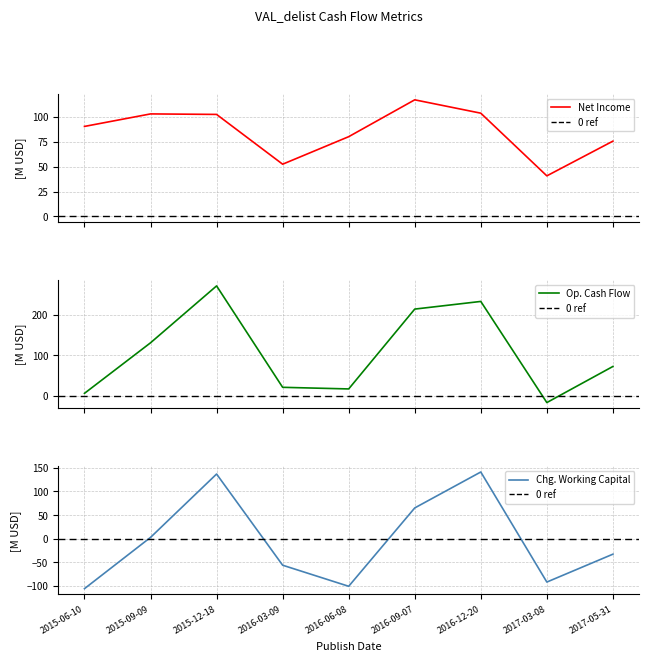

At how many categories does at least one series exceed 9?

9